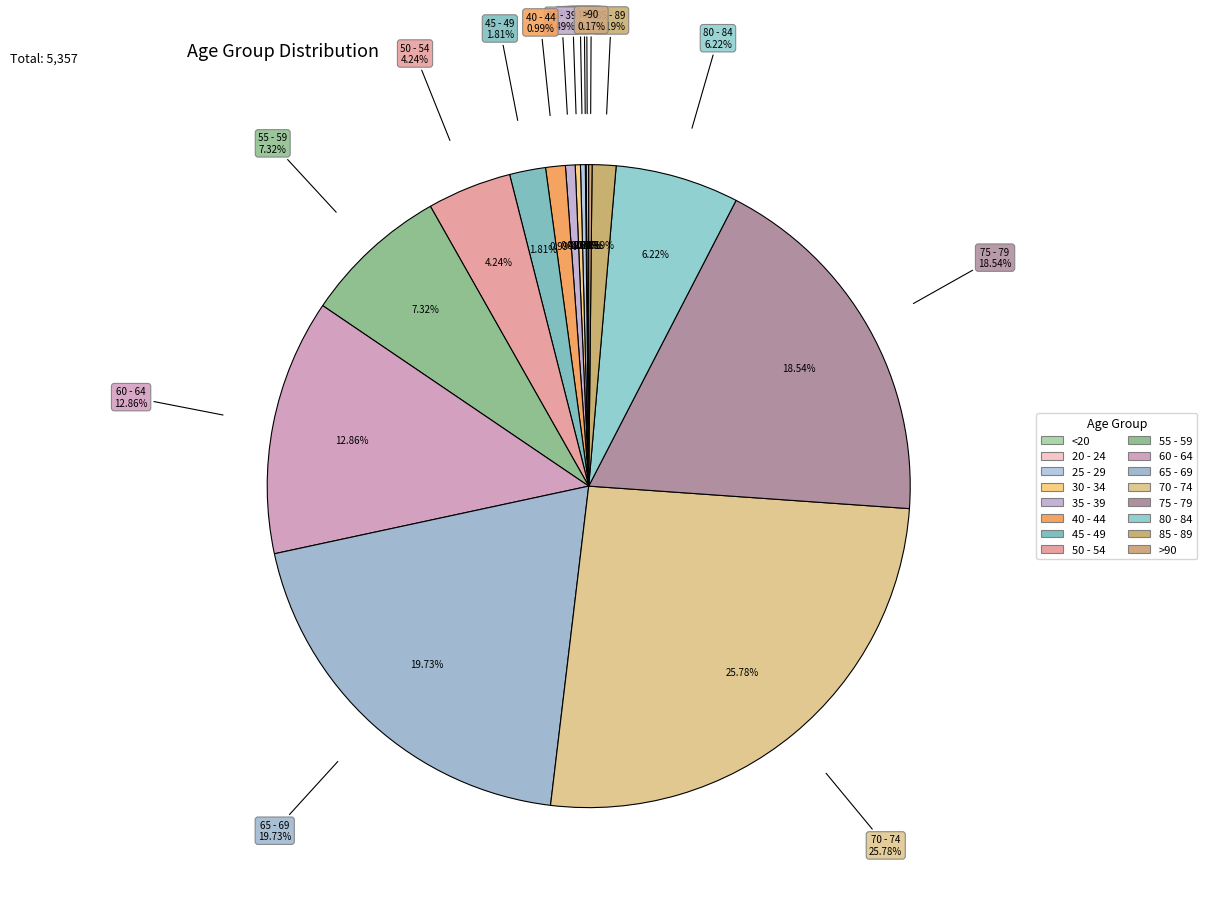

Count the number of slices in the pie.

16